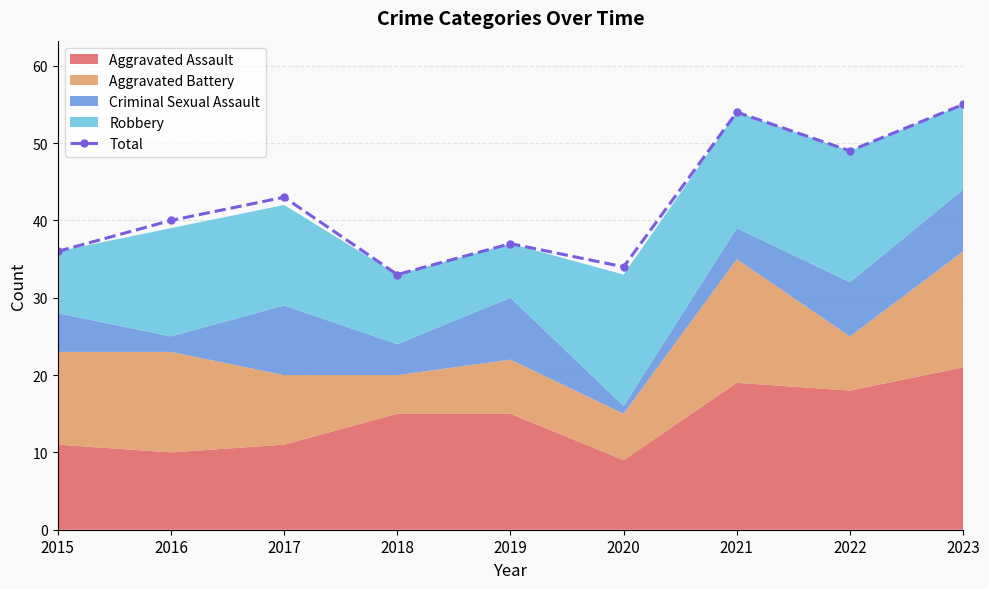

What is the ratio of the value at 2021 to the value at 2019?

1.5